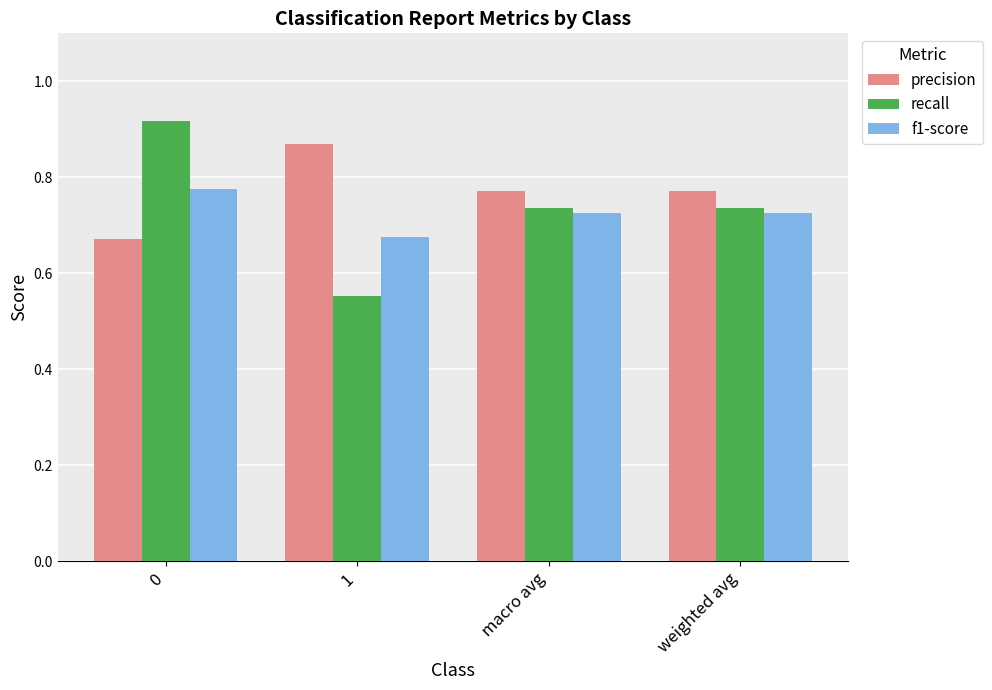

Which label corresponds to the smallest value in the chart?

1